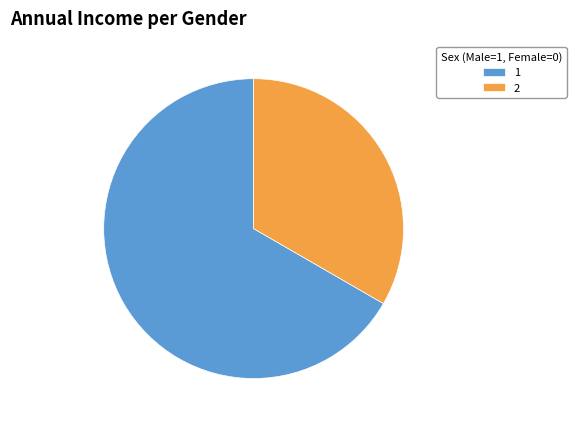

The 2 slice represents 33% of the pie. True or false?

True